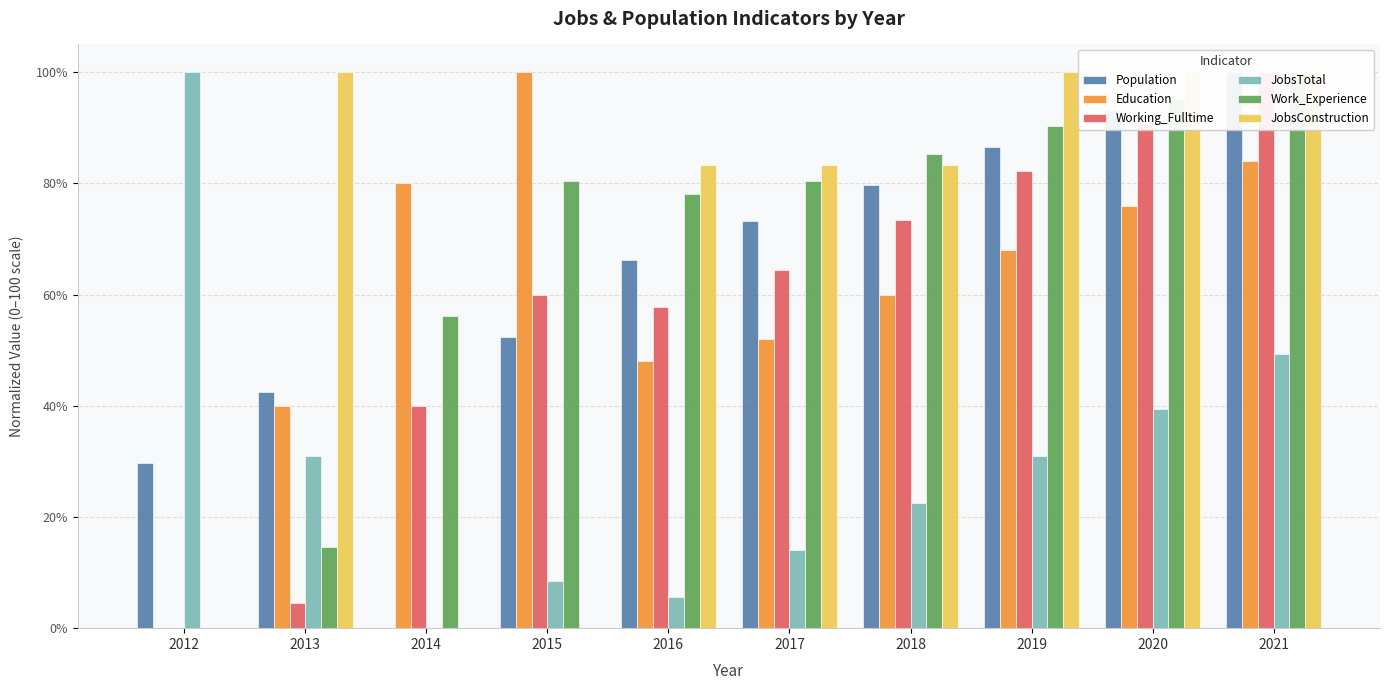

Where is Work_Experience nearest to the value 50?

2014